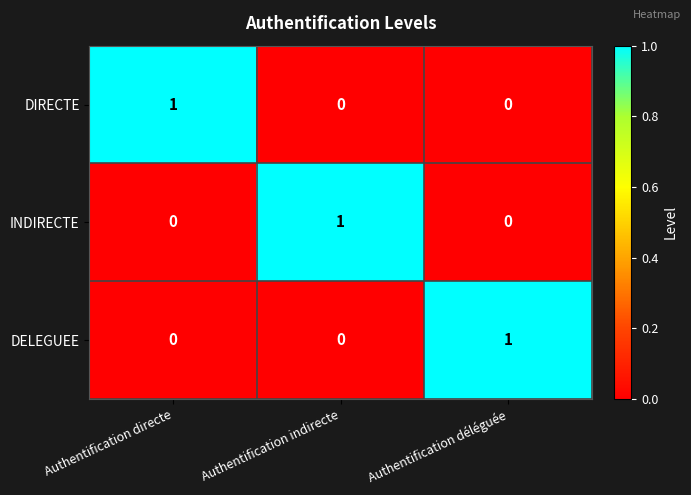

Which category has the highest value in the DIRECTE series?

Authentification directe